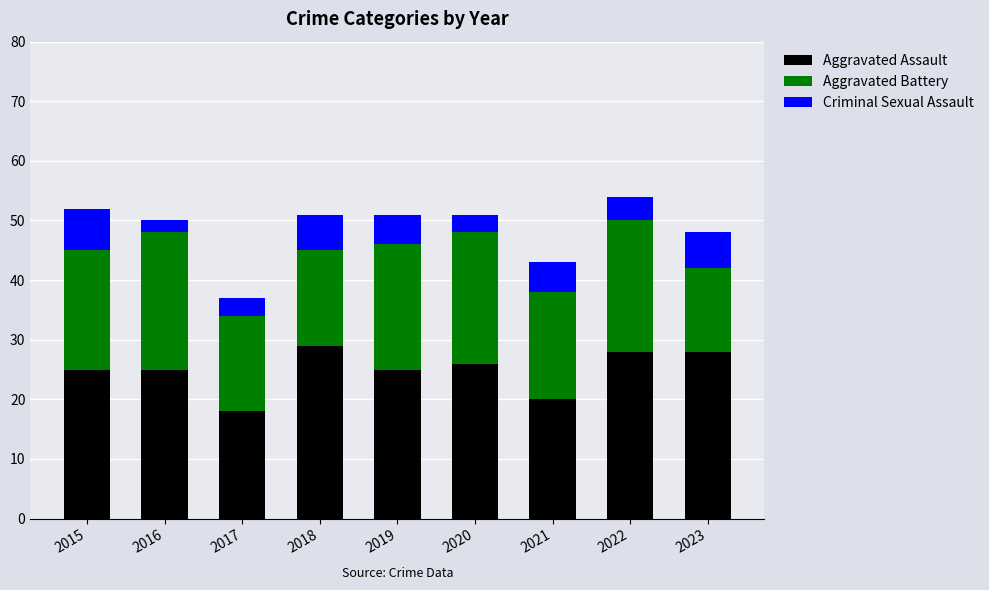

What is the sum of the Aggravated Assault values at 2016 and 2015?

50